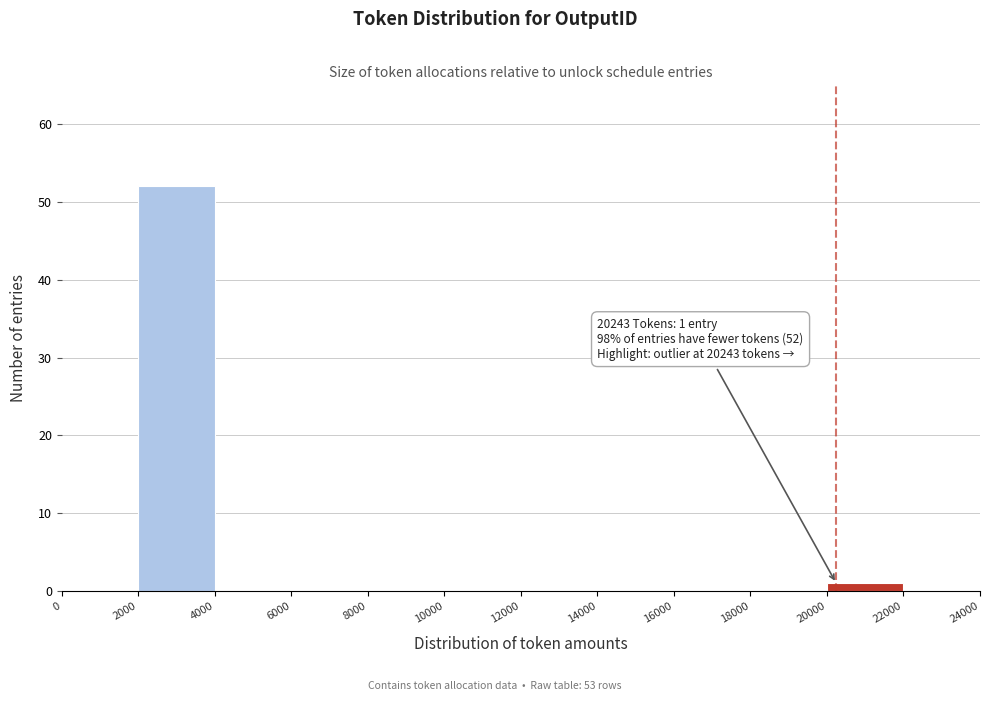

Over which range of the x-axis is the bar tallest?

2000 to 4000